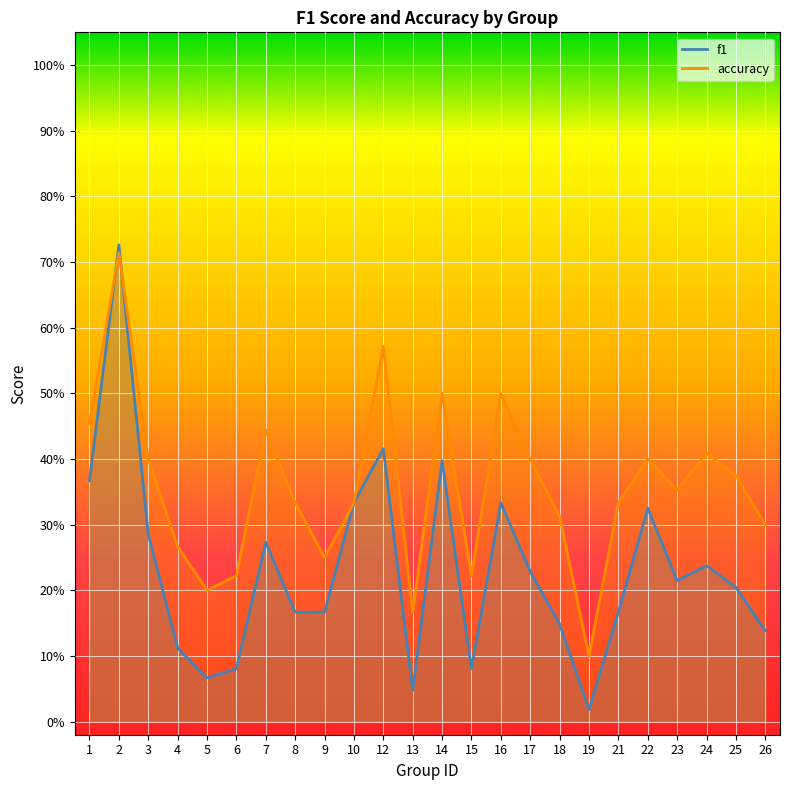

Where do accuracy and f1 first cross each other?

1 and 2